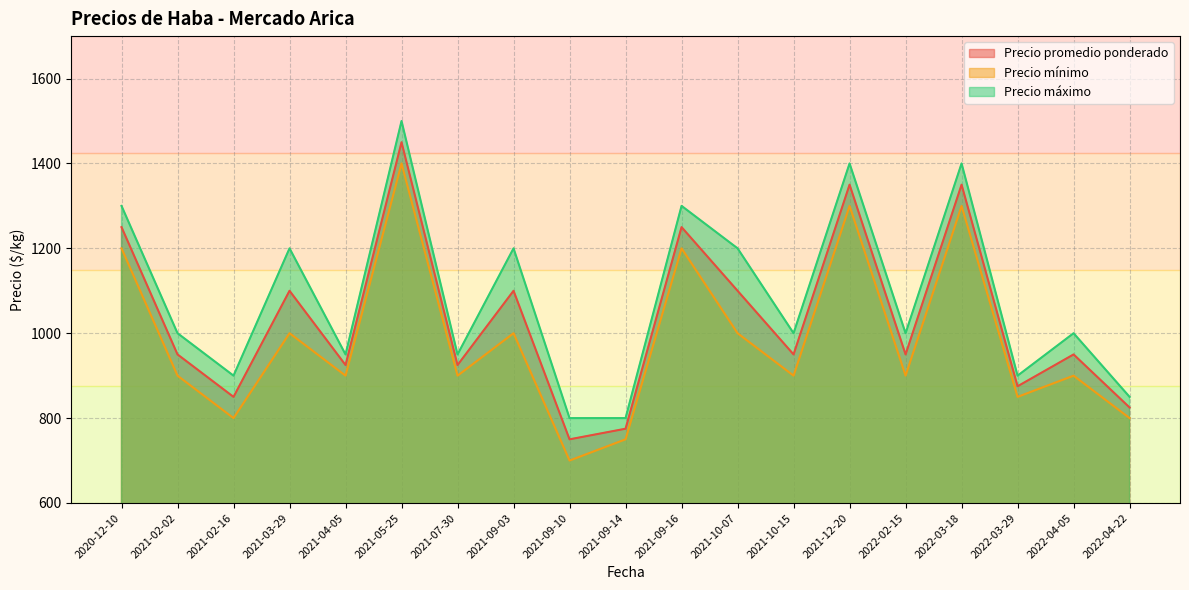

True or false: Precio máximo and Precio mínimo cross at least once.

False